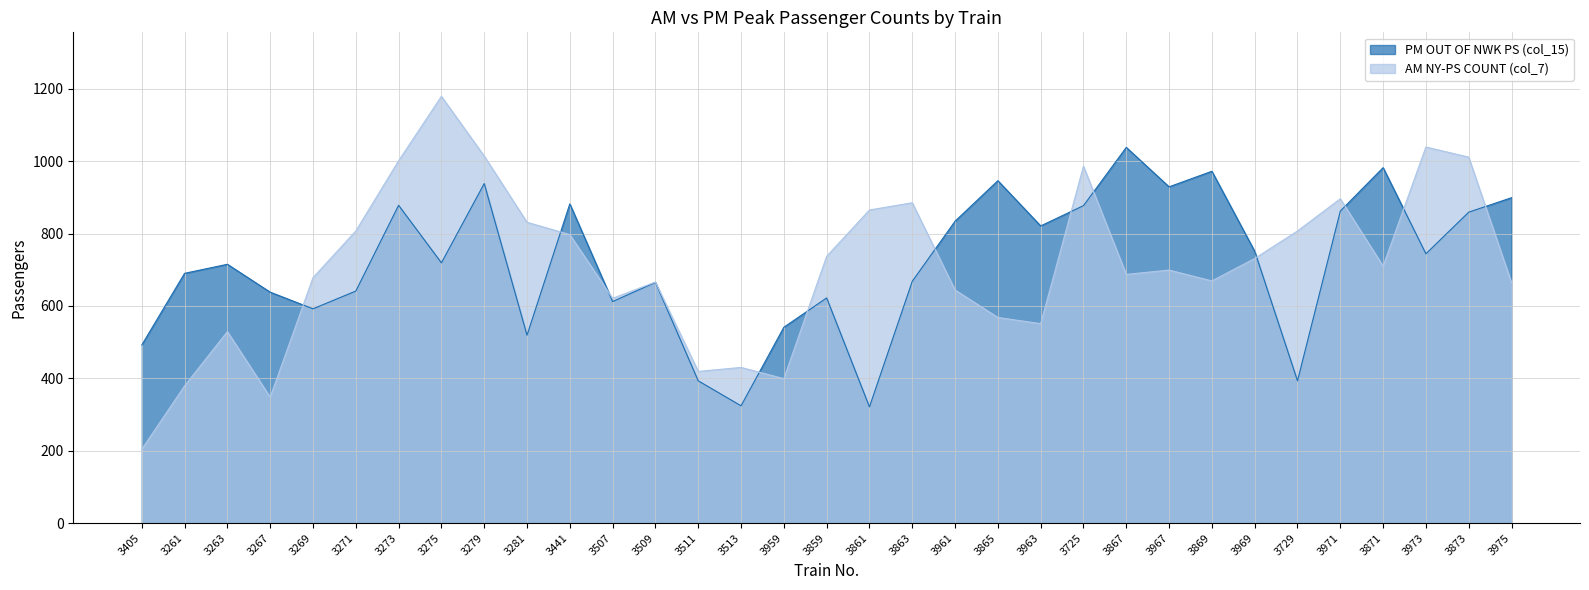

Reading left to right, what are all the values shown in this chart?

PM OUT OF NWK PS (col_15): 492	690	715	638	592	641	878	719	938	519	882	612	665	393	324	541	622	321	668	834	946	821	877	1038	929	972	751	393	862	982	744	859	899
AM NY-PS COUNT (col_7): 204	379	529	348	678	807	1001	1179	1014	831	797	621	666	419	430	399	737	865	885	644	568	551	986	687	699	669	731	807	896	710	1039	1011	664